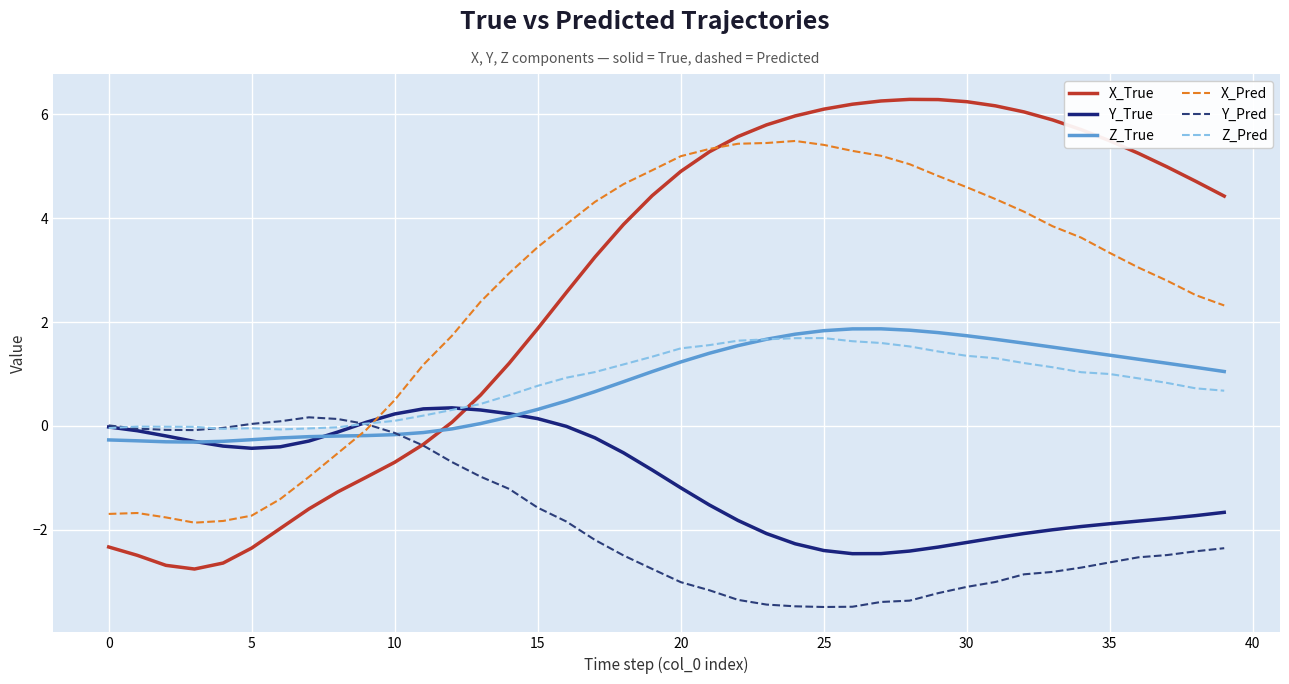

What is the lowest value of the Z_True series?

-0.3